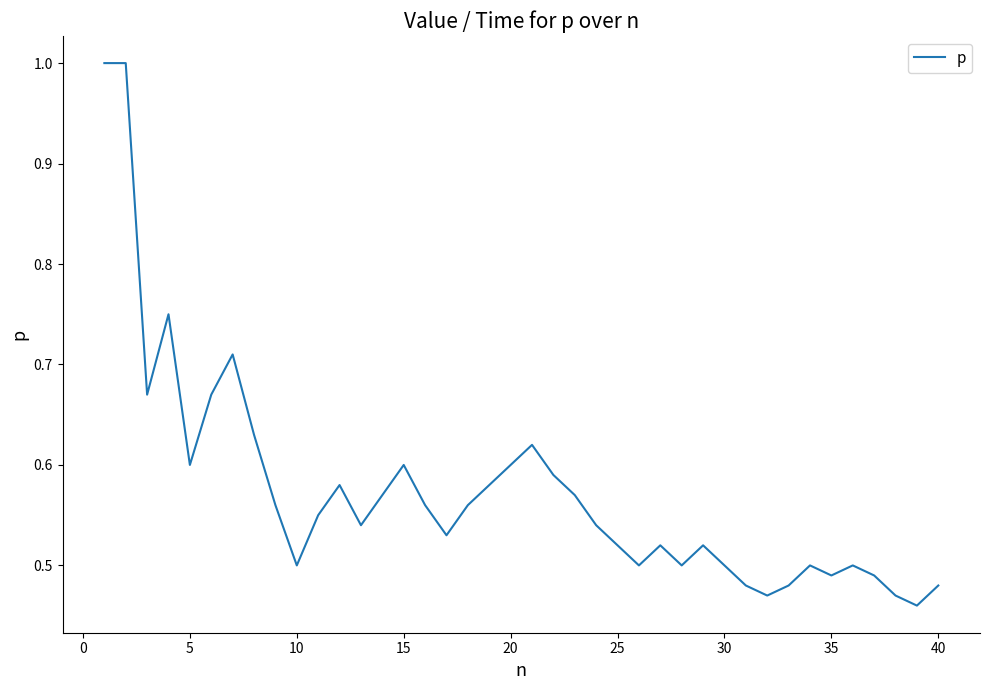

What is the maximum value shown in the chart?

1.0